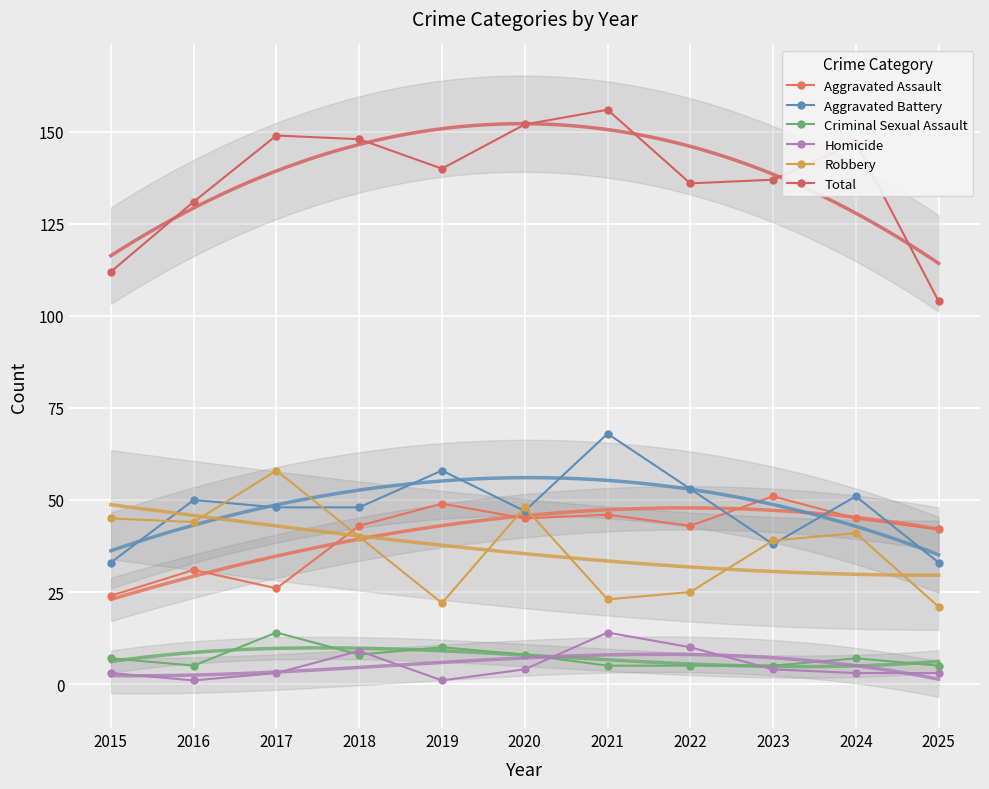

Where is the first local maximum for Robbery?

2017